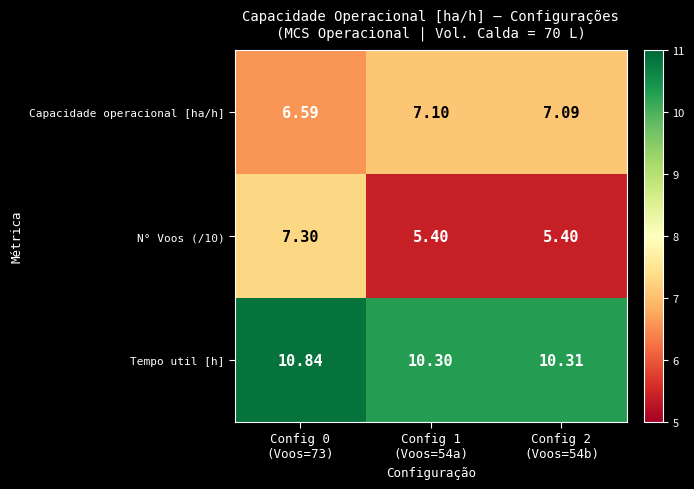

Which series has the largest total across all categories?

Tempo util [h]